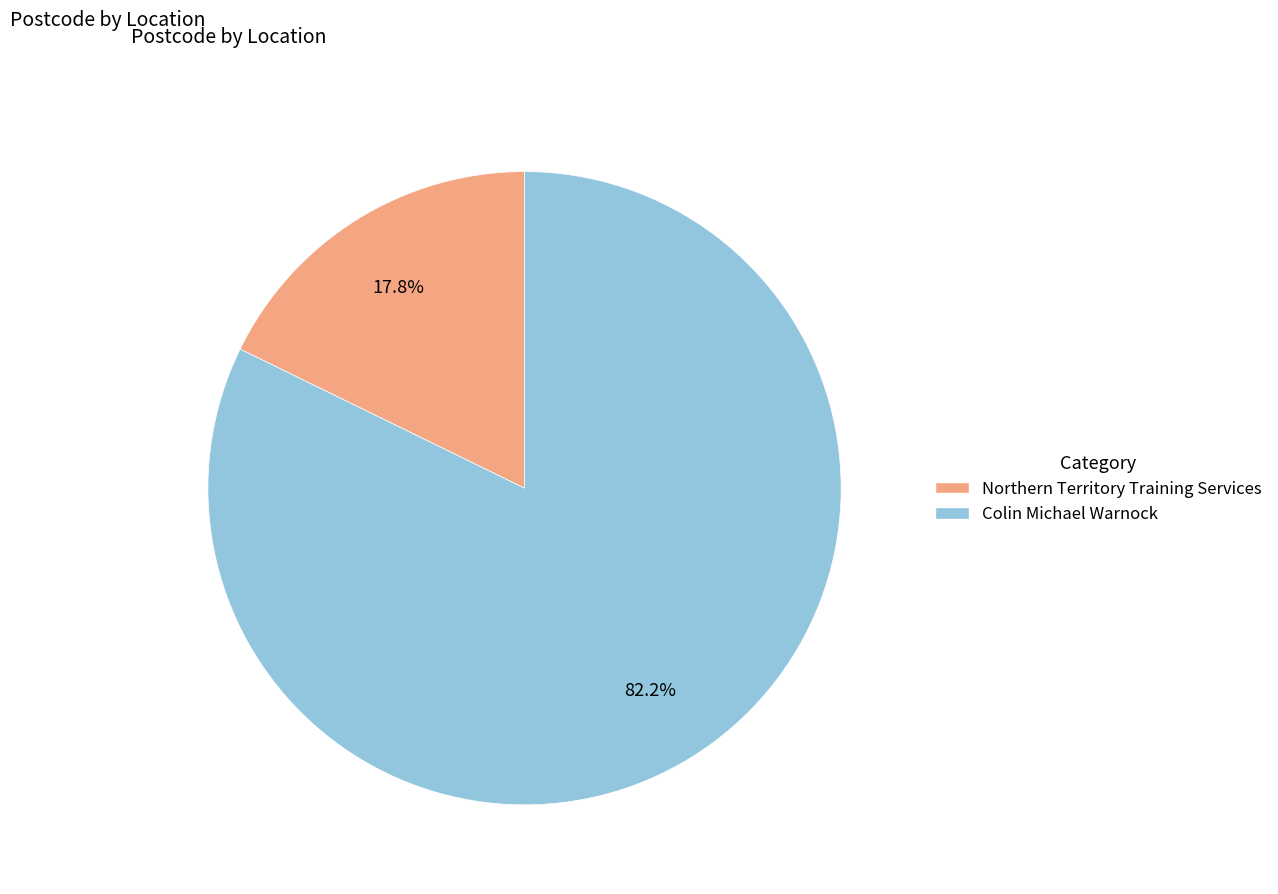

To the nearest percent, what percentage of the pie is Northern Territory Training Services?

18%